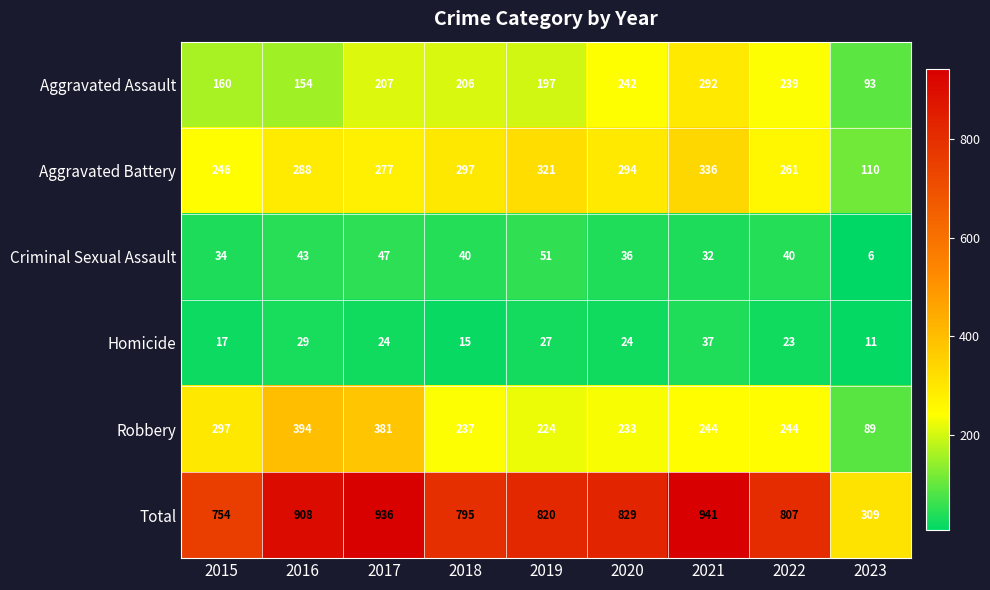

List the series in order of their peak value, lowest first.

Homicide, Criminal Sexual Assault, Aggravated Assault, Aggravated Battery, Robbery, Total